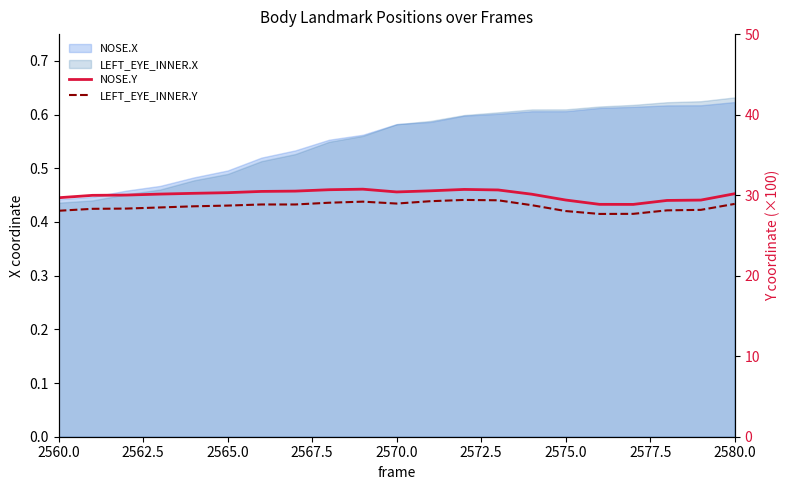

What is the maximum value for LEFT_EYE_INNER.Y?

29.4